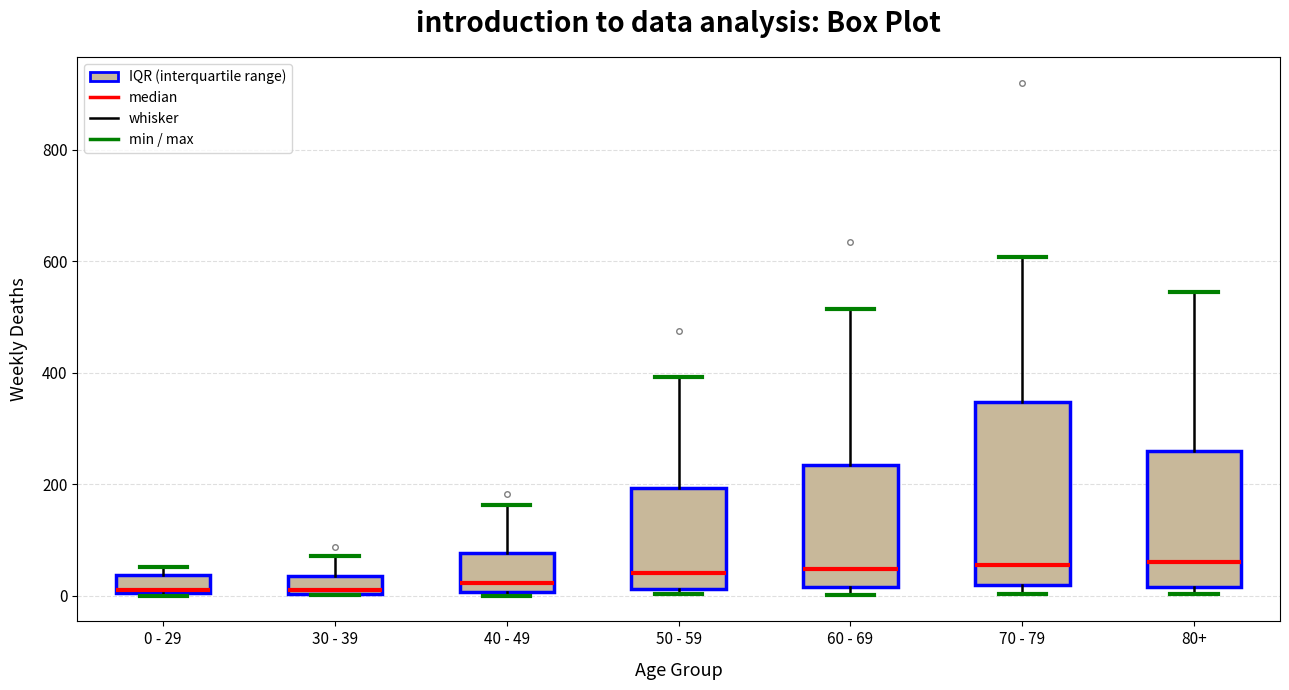

Reading left to right, transcribe this box plot: for each box, give where its median line is, the range the box spans, and where its two whiskers end, as read against the y-axis. The values are not printed on the chart, so give them approximately, as read against the axis.

0 - 29: median 20, box 0 to 40, whiskers 0 to 60
30 - 39: median 20, box 0 to 40, whiskers 0 to 80
40 - 49: median 20, box 0 to 80, whiskers 0 (just below the box's lower edge) to 160
50 - 59: median 40, box 20 to 200, whiskers 0 to 400
60 - 69: median 40, box 20 to 240, whiskers 0 to 520
70 - 79: median 60, box 20 to 340, whiskers 0 to 600
80+: median 60, box 20 to 260, whiskers 0 to 540